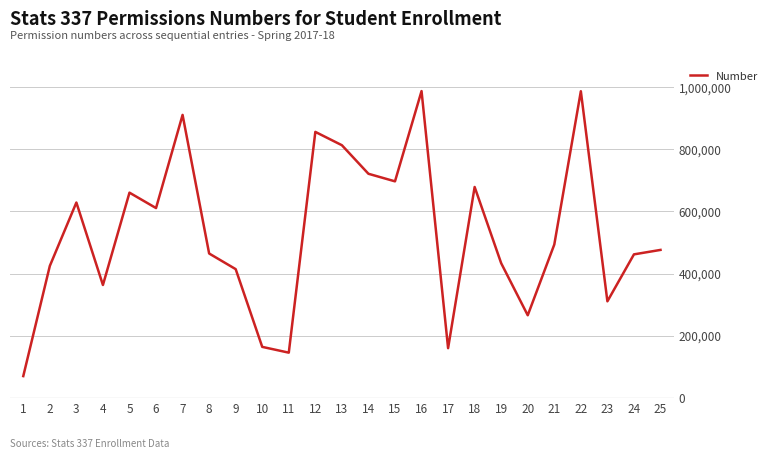

What is the approximate value at 6, to the nearest 100?

611000